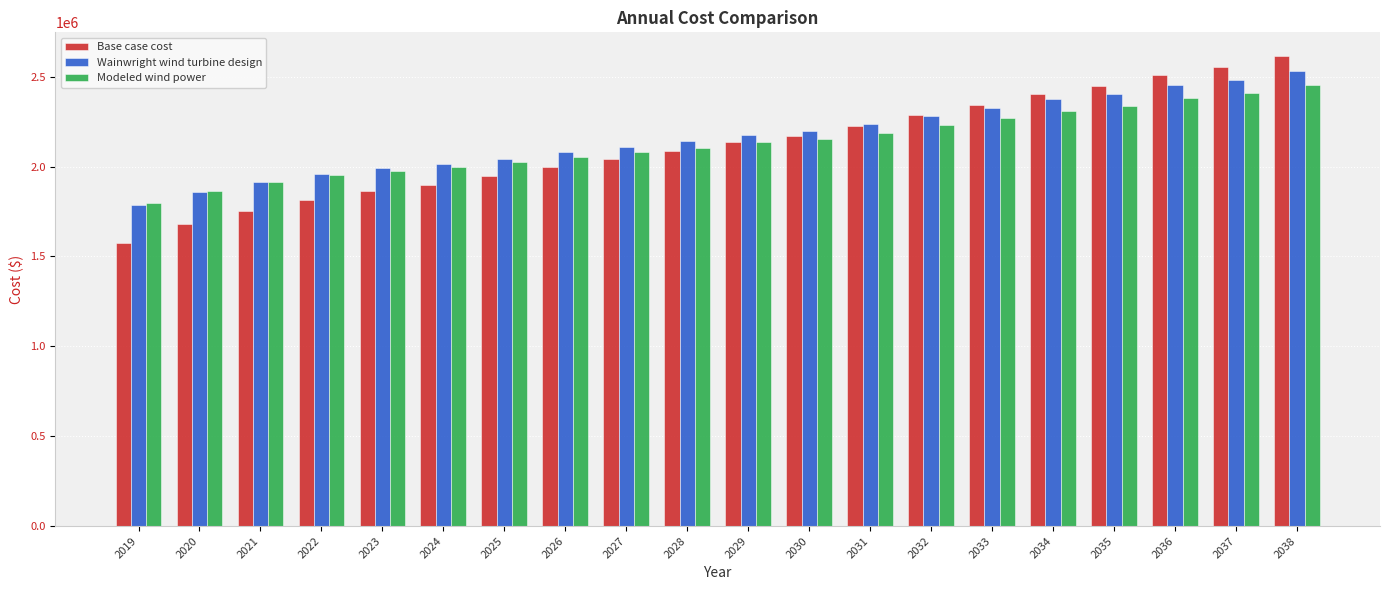

List the series in order of their overall mean, lowest first.

Base case cost, Modeled wind power, Wainwright wind turbine design